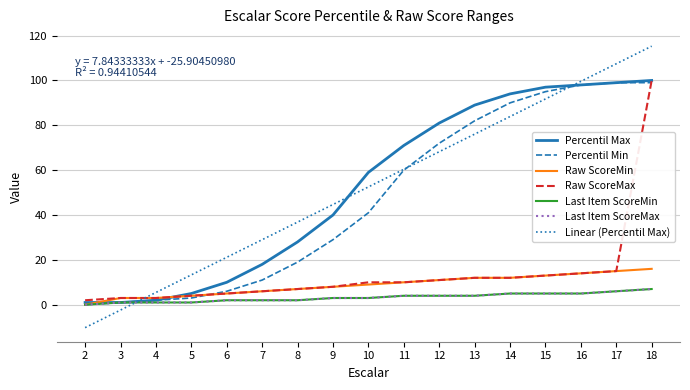

What is the approximate value of Last Item ScoreMax at 4?

1.0